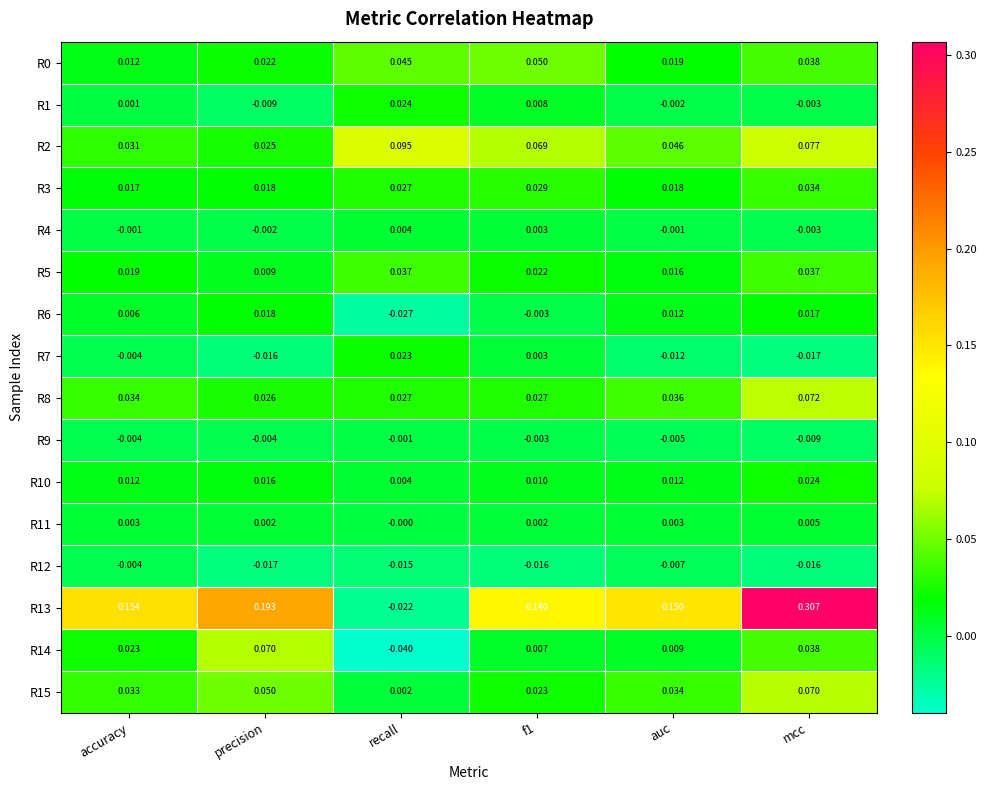

At which category is the sum across all series the highest?

mcc